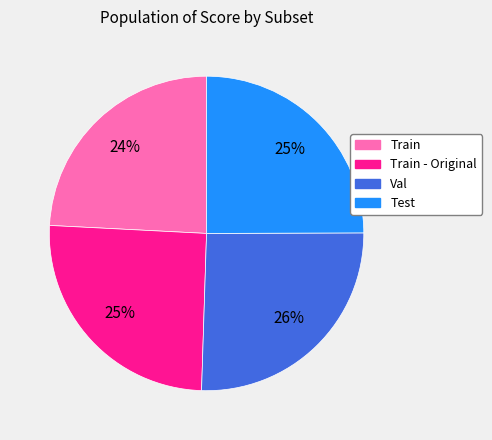

Is it true that Train is 24% of the pie?

True